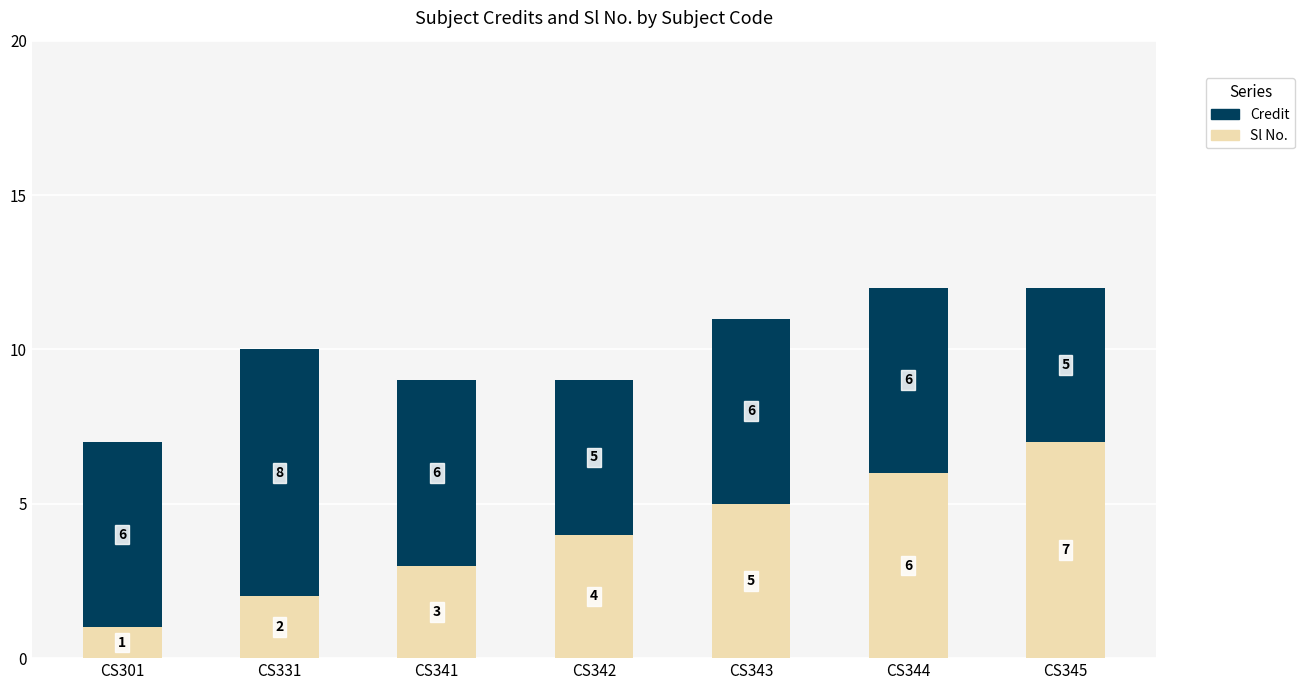

What is the value of the Sl No. bar at the 1st from the left?

1